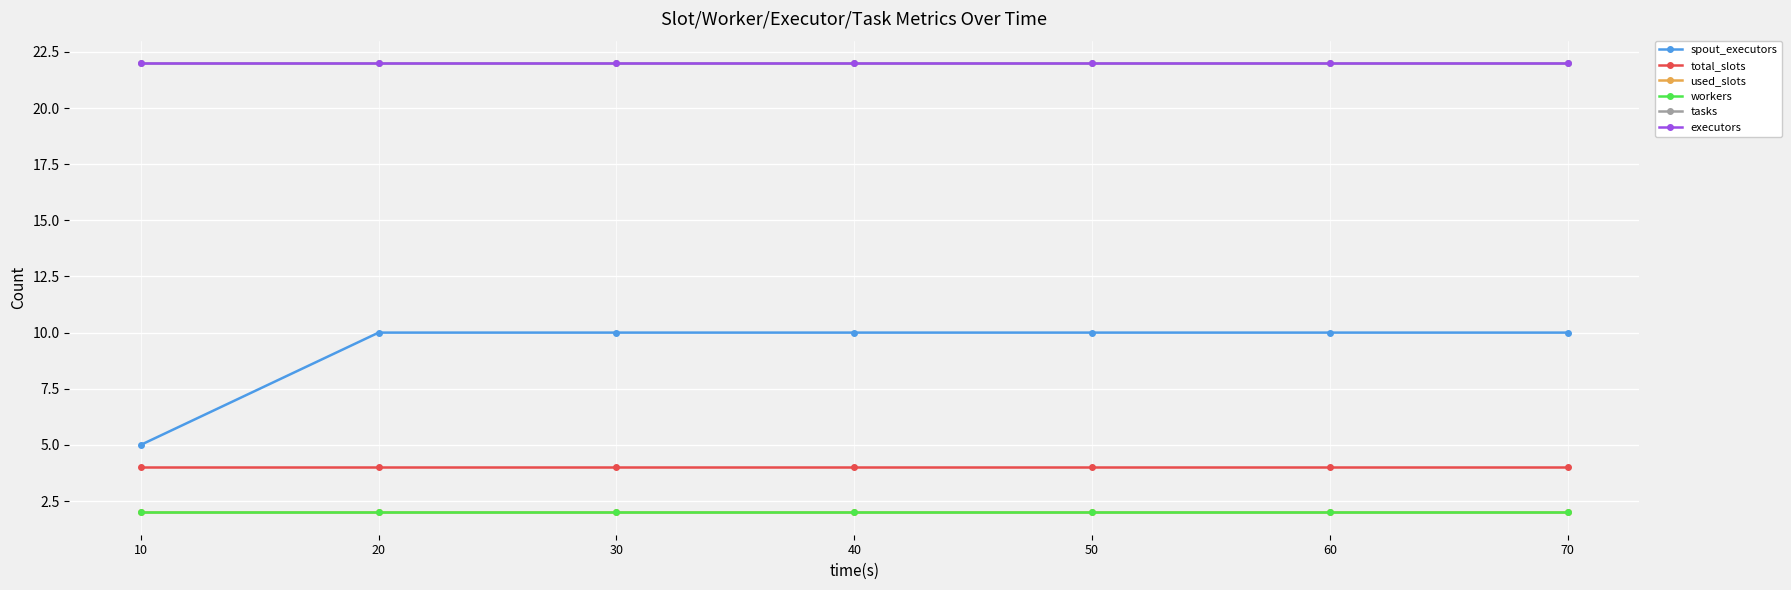

Between 10 and 50, which series saw the biggest shift?

spout_executors